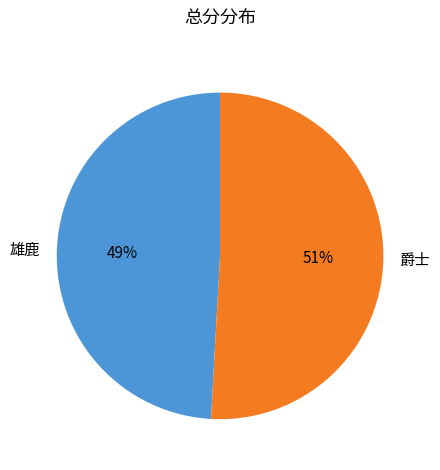

Between 爵士 and 雄鹿, which is larger?

爵士